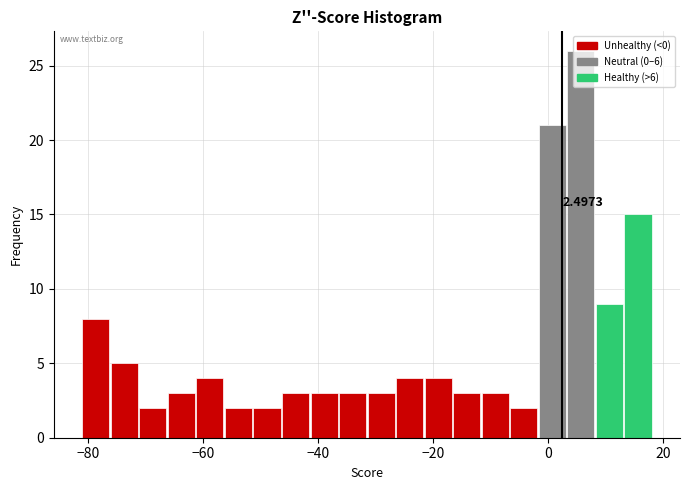

Around what value on the x-axis is the tallest bar? Give the approximate position of its centre, as read against the axis.

6